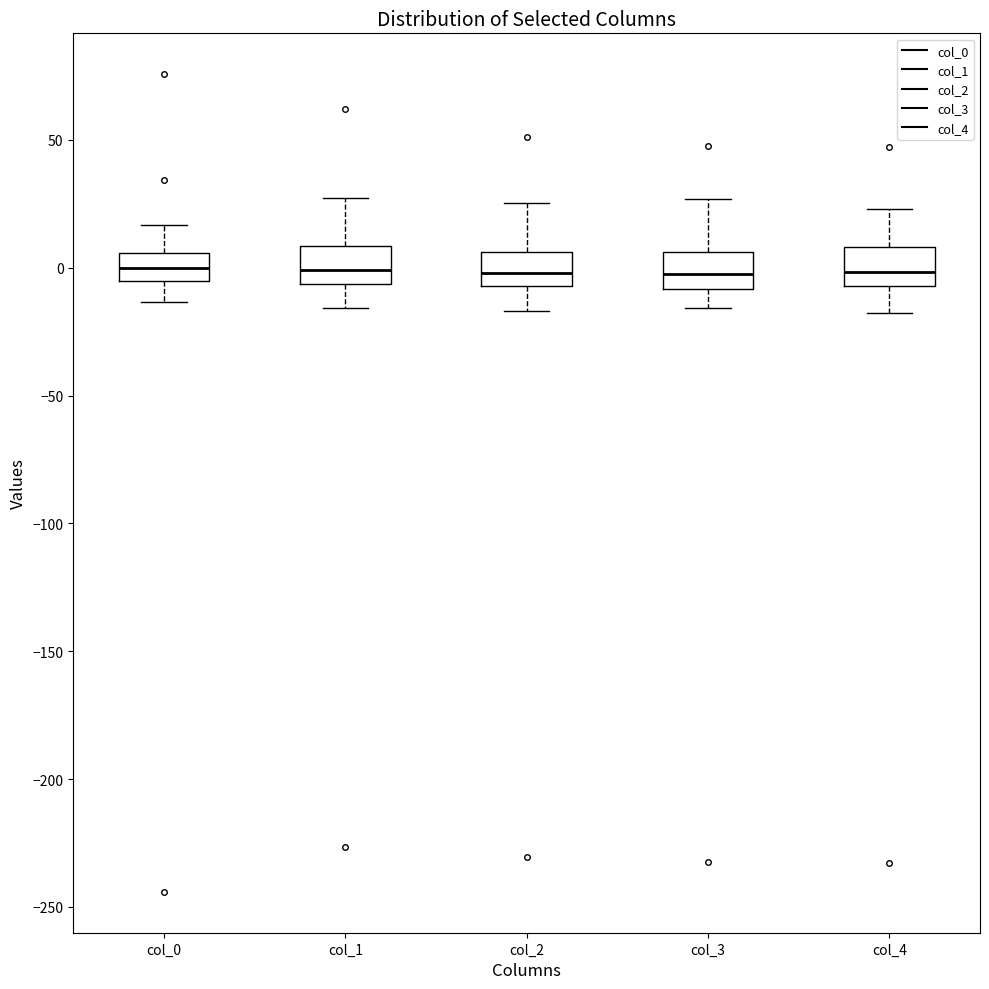

Reading left to right, read every box against the y-axis: the position of its median line, the range the box covers, and the ends of its whiskers. The values are not printed on the chart, so give them approximately, as read against the axis.

col_0: median 0, box -5 to 5, whiskers -15 to 15
col_1: median 0, box -5 to 10, whiskers -15 to 25
col_2: median 0, box -5 to 5, whiskers -15 to 25
col_3: median 0, box -10 to 5, whiskers -15 to 25
col_4: median 0, box -5 to 10, whiskers -20 to 25